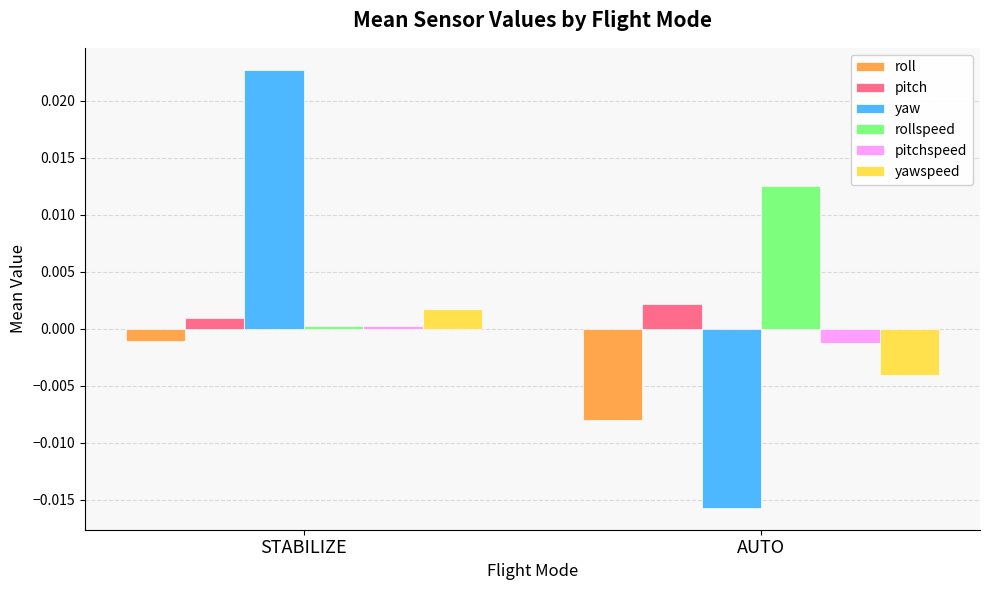

Rank the series at AUTO from lowest to highest value.

yaw, roll, yawspeed, pitchspeed, pitch, rollspeed